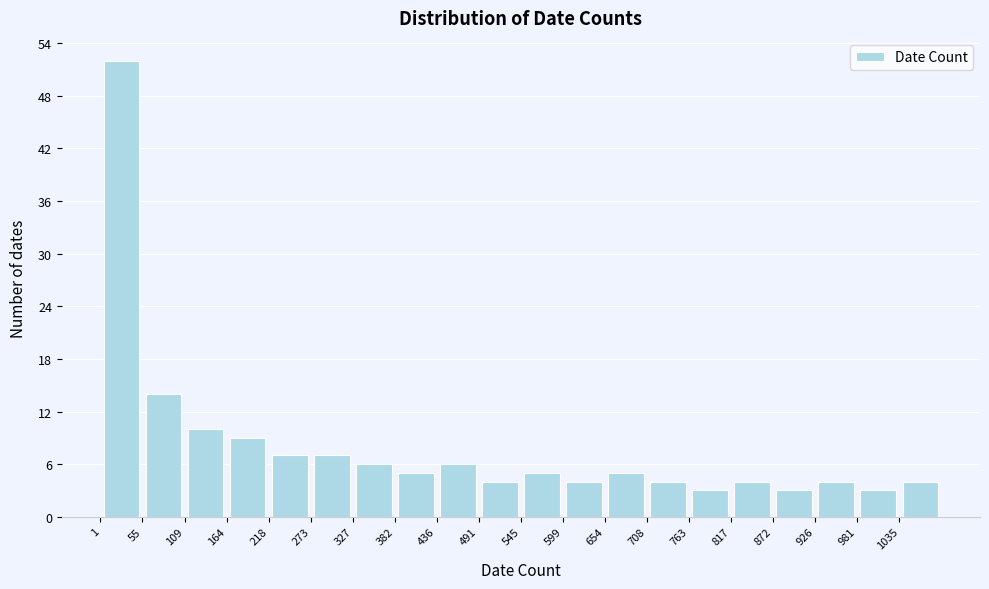

Reading left to right, transcribe this chart: for each bar, give the range it covers on the x-axis and its height. Neither the bar edges nor the heights are printed on the chart, so give them approximately, as read against the axes.

0 to 60: 52
60 to 110: 14
110 to 160: 10
160 to 220: 9
220 to 270: 7
270 to 330: 7
330 to 380: 6
380 to 440: 5
440 to 490: 6
490 to 550: 4
550 to 600: 5
600 to 650: 4
650 to 710: 5
710 to 760: 4
760 to 820: 3
820 to 870: 4
870 to 930: 3
930 to 980: 4
980 to 1040: 3
1040 to 1090: 4